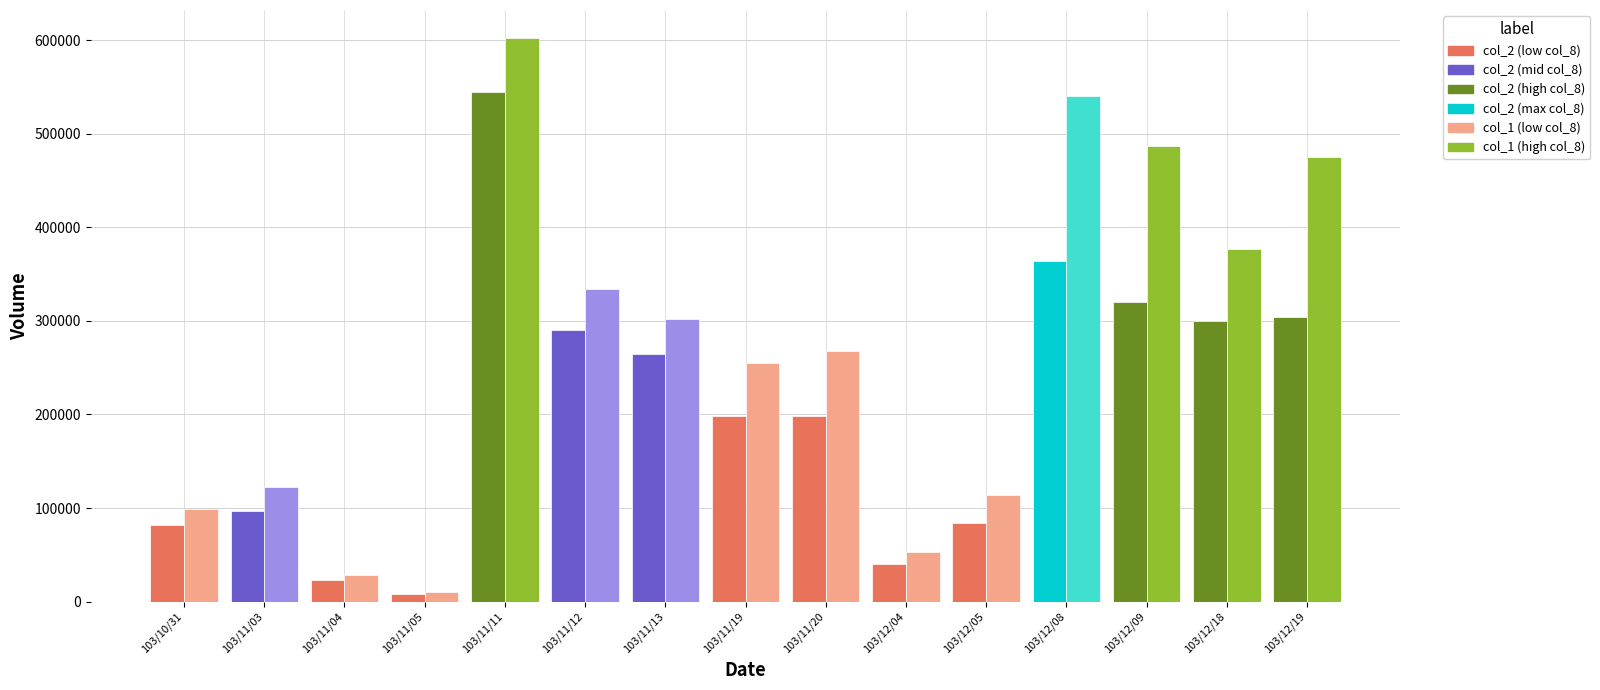

At which category is the sum across all series the highest?

103/11/11